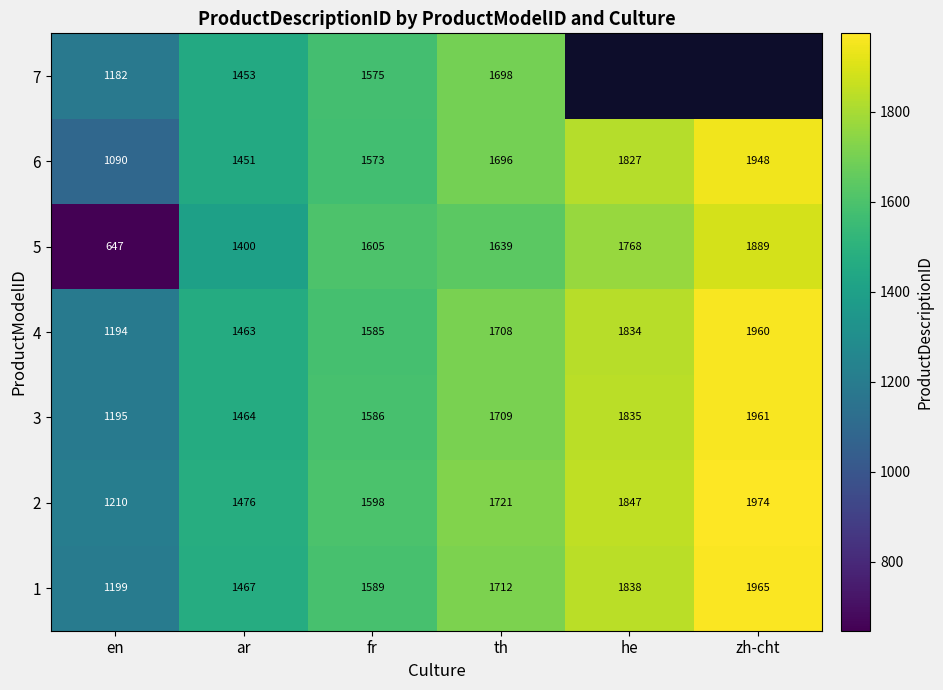

At fr, list the series in order from smallest to largest.

6, 7, 4, 3, 1, 2, 5